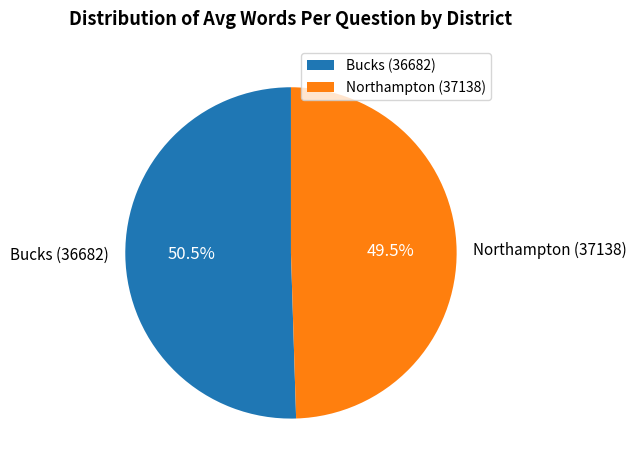

True or false: Bucks (36682) accounts for 64% of the total.

False